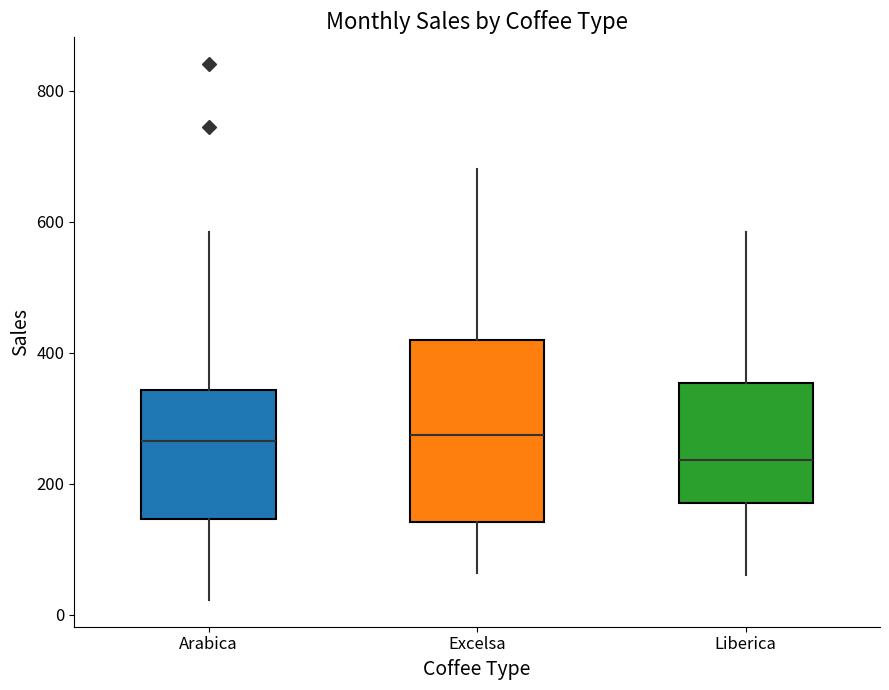

Reading left to right, transcribe this box plot: for each box, give where its median line is, the range the box spans, and where its two whiskers end, as read against the y-axis. The values are not printed on the chart, so give them approximately, as read against the axis.

Arabica: median 260, box 140 to 340, whiskers 20 to 580
Excelsa: median 280, box 140 to 420, whiskers 60 to 680
Liberica: median 240, box 180 to 360, whiskers 60 to 580